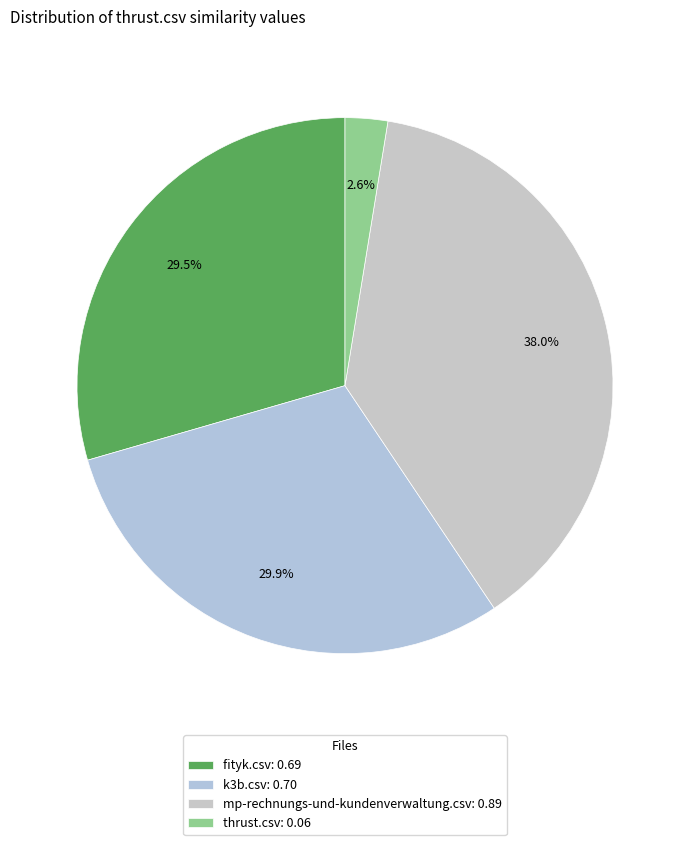

How many segments does this pie chart have?

4